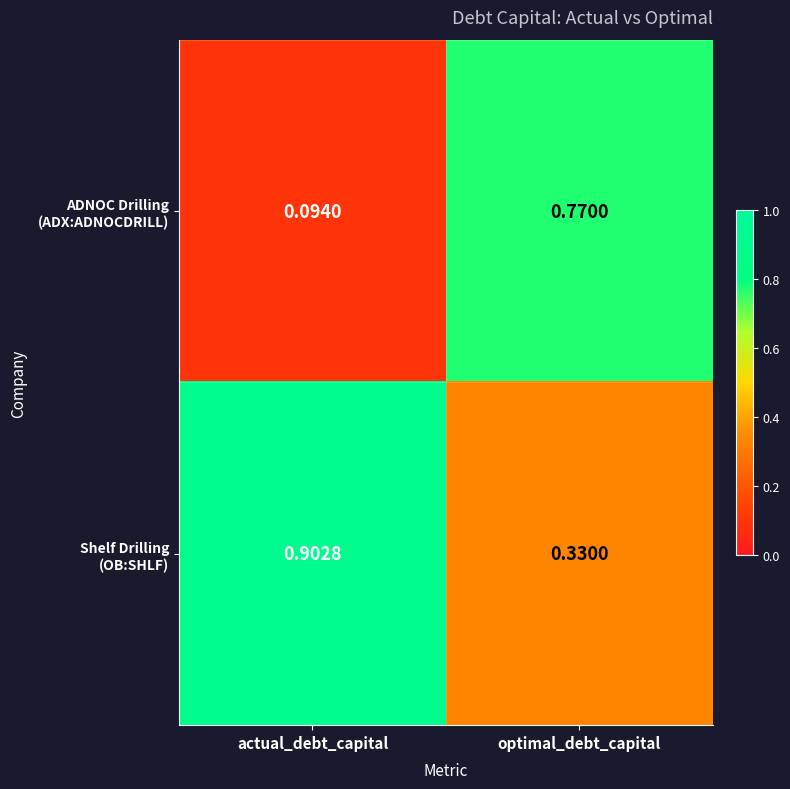

Which category has the highest value across all series?

actual_debt_capital